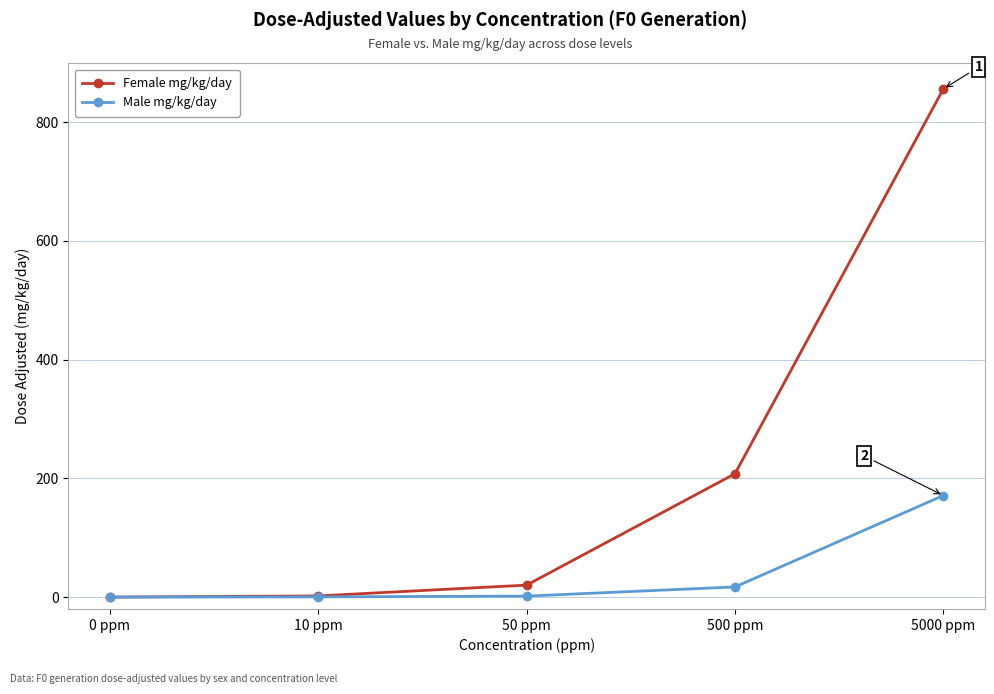

List the series in order of their overall mean, lowest first.

Male mg/kg/day, Female mg/kg/day